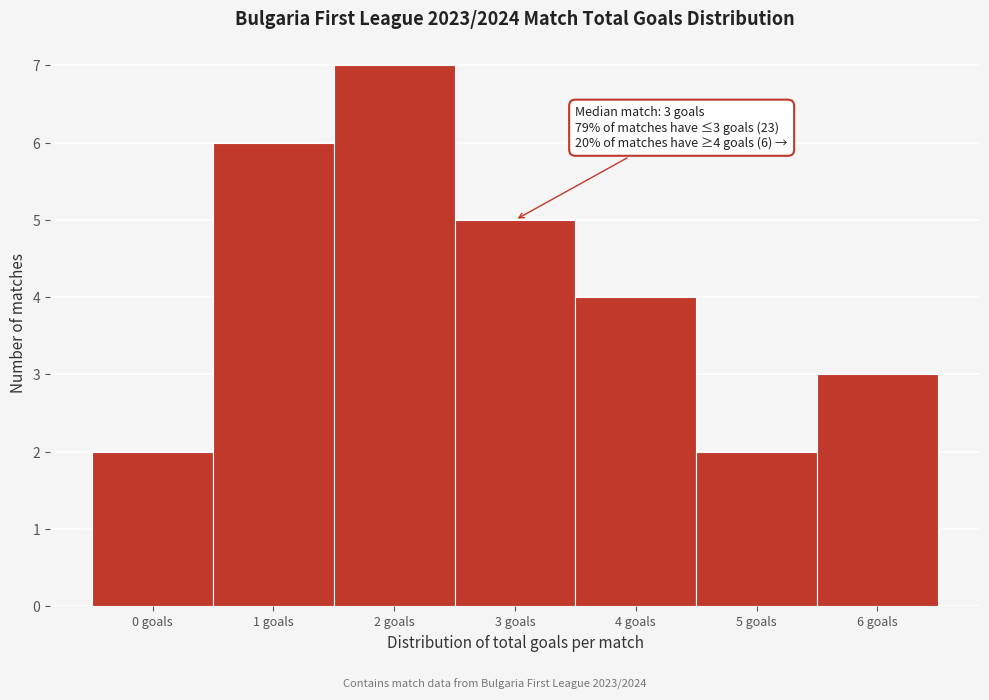

Which range on the x-axis has the tallest bar?

1.5 to 2.5